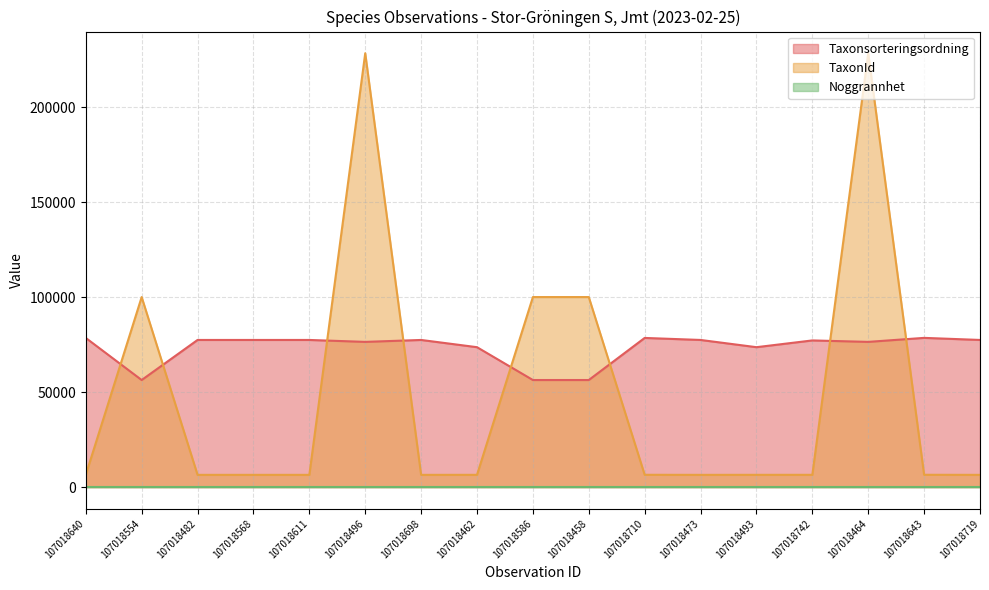

What is the sum of all Taxonsorteringsordning values?

1247585